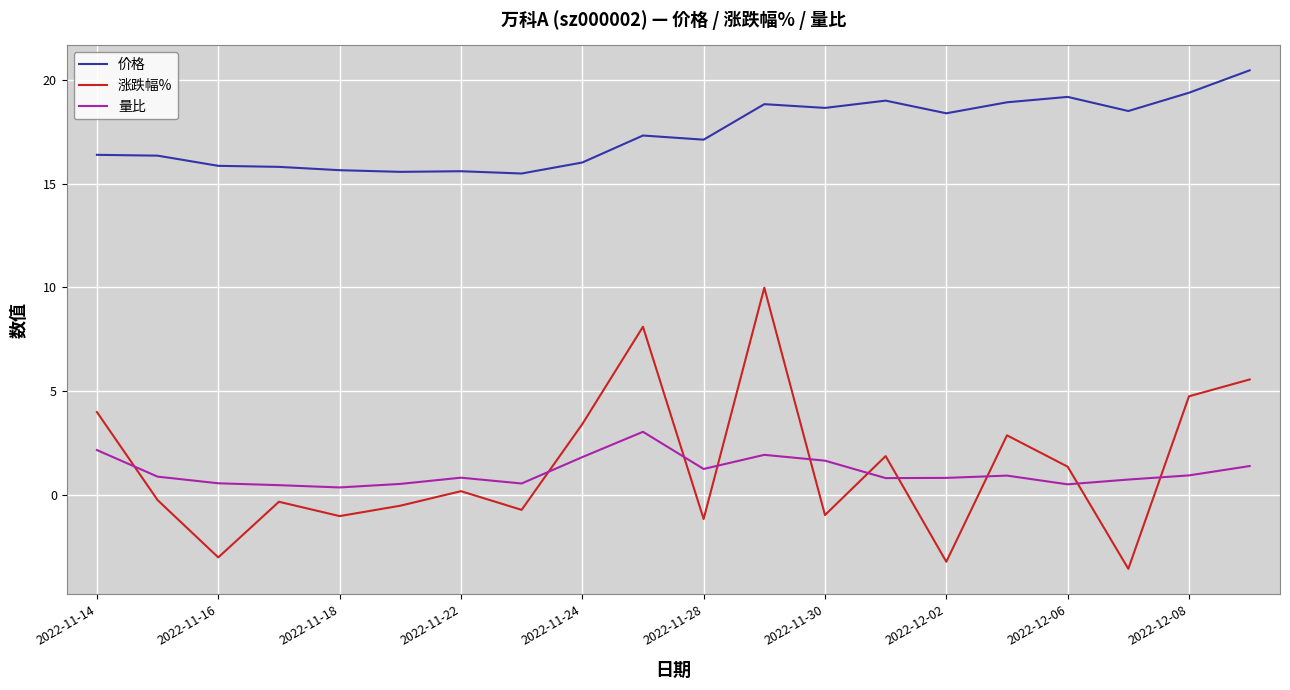

True or false: 价格 and 量比 intersect in this chart.

False